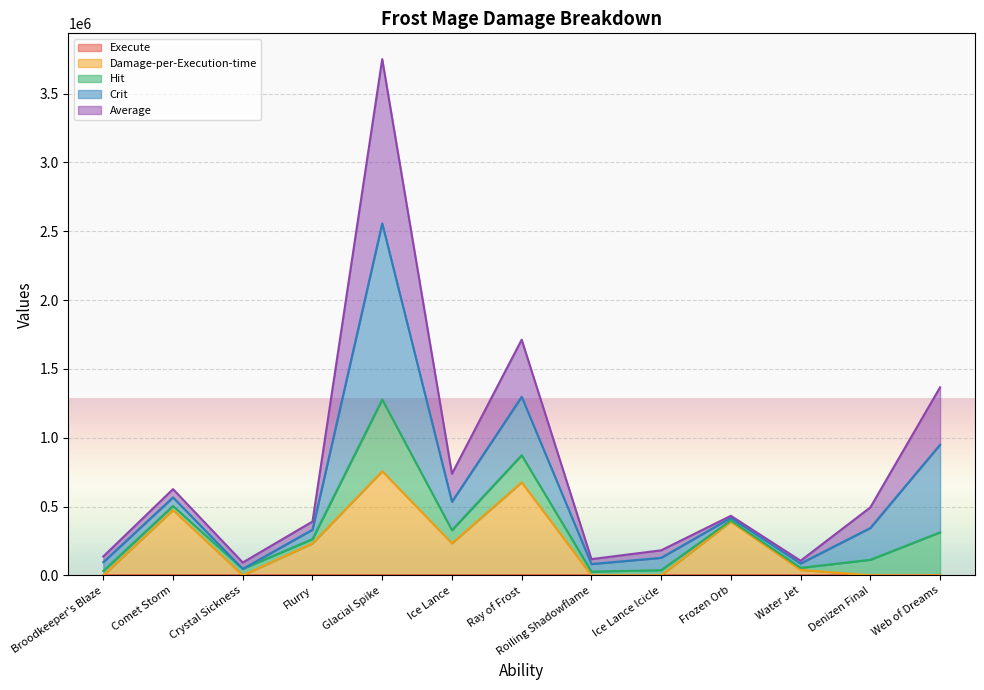

Does the chart display data point markers on the line(s)?

No